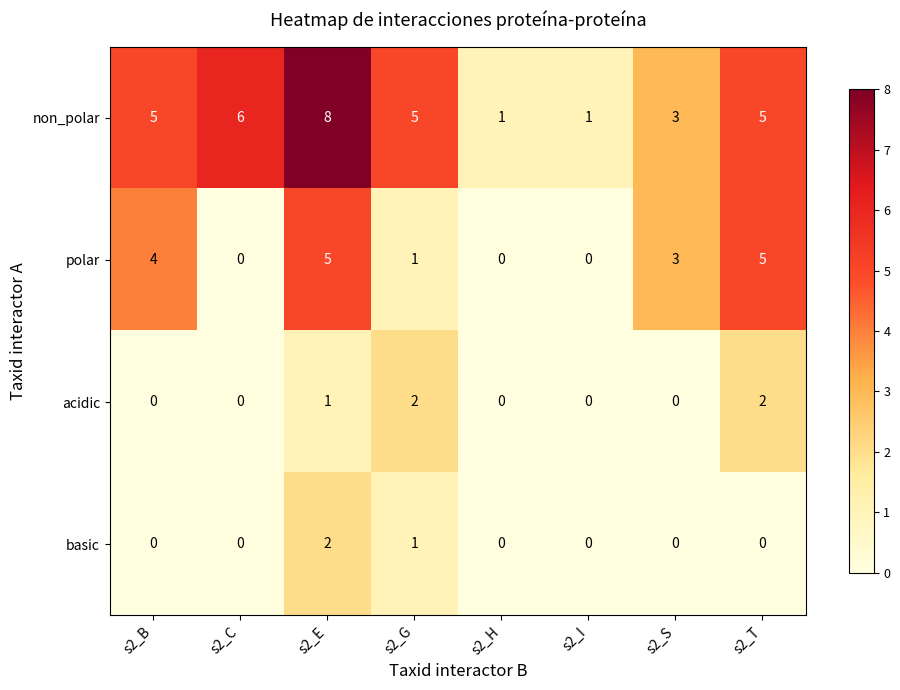

How many series are shown in this chart?

4